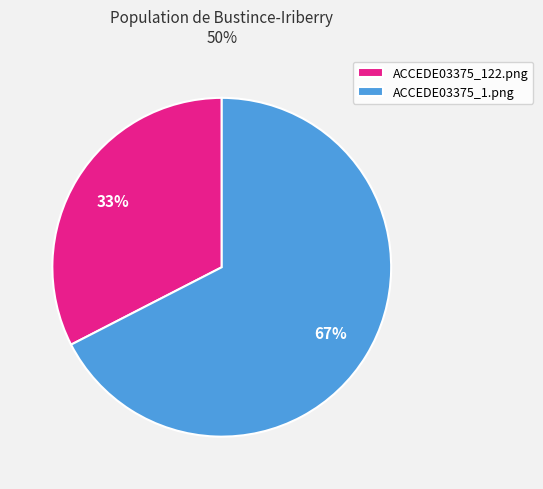

To the nearest percent, what portion does ACCEDE03375_1.png represent?

67%